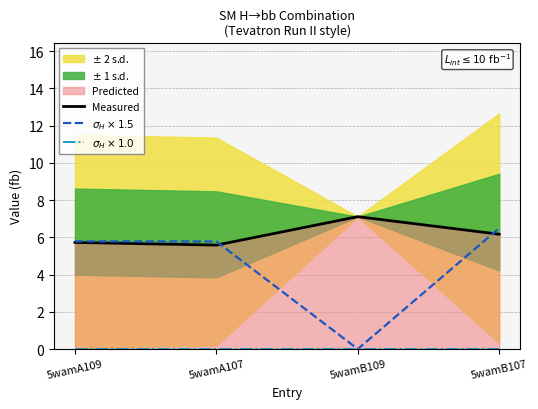

Is it true that Measured equals 2.2 at 5wamA109?

False